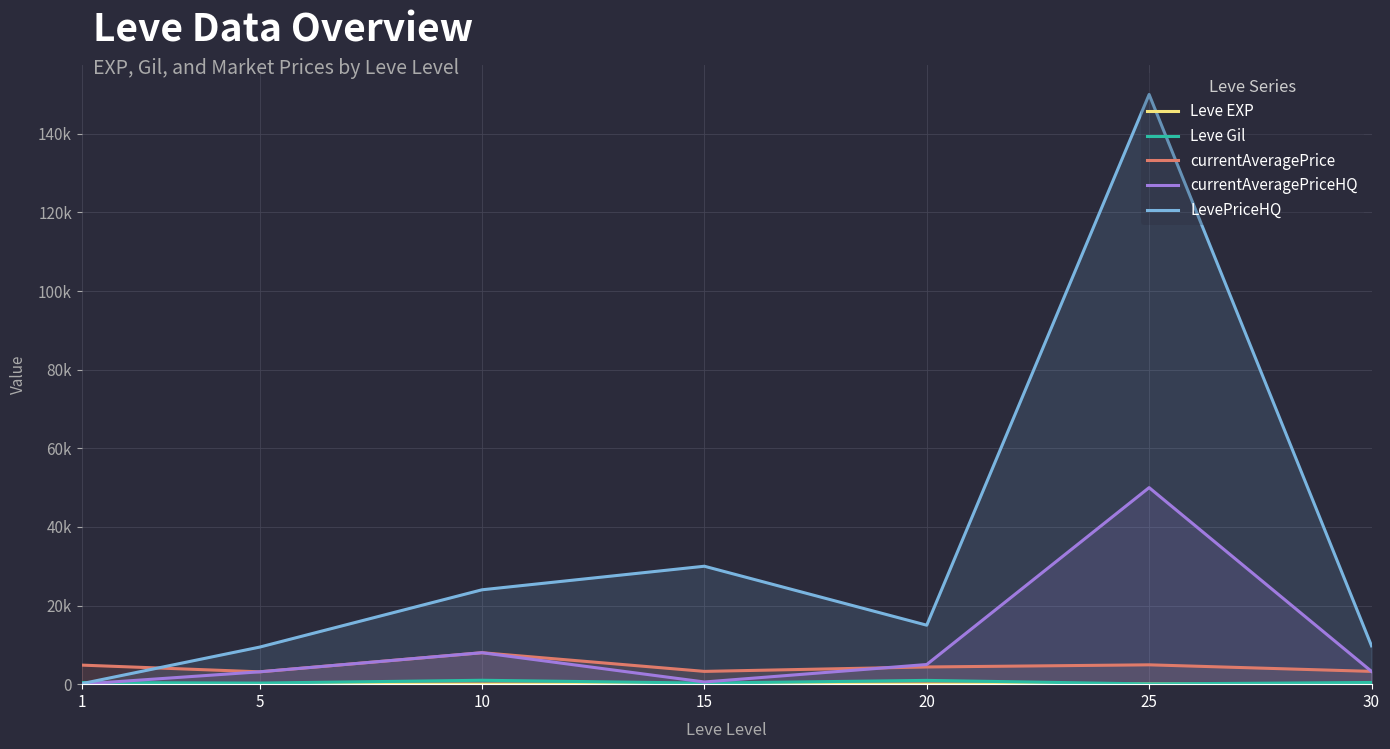

How many series are shown in this chart?

5